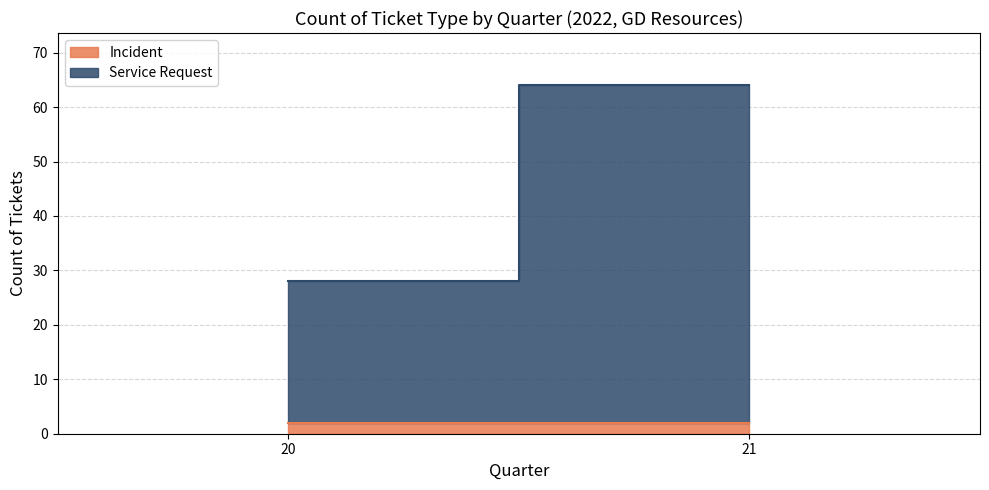

Is the value of Service Request at 20 greater than the value of Incident at 20?

Yes